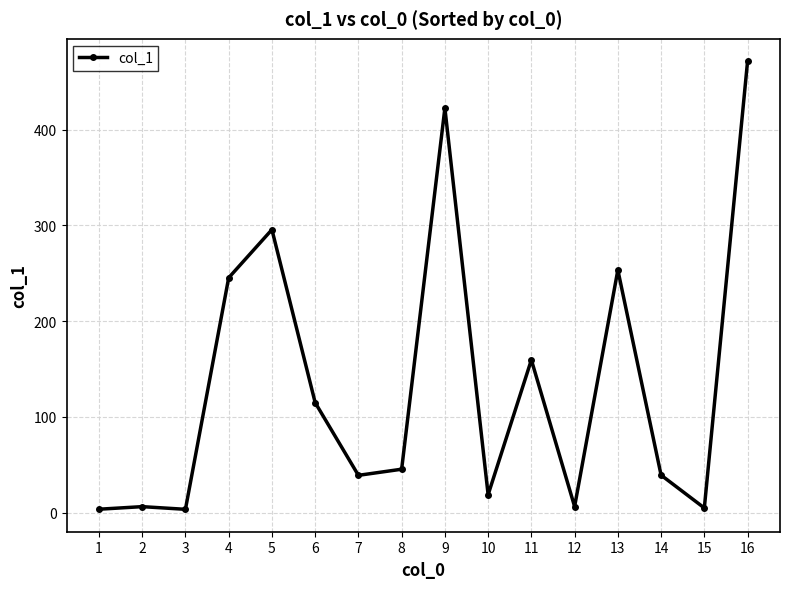

Count the number of categories in the chart.

16